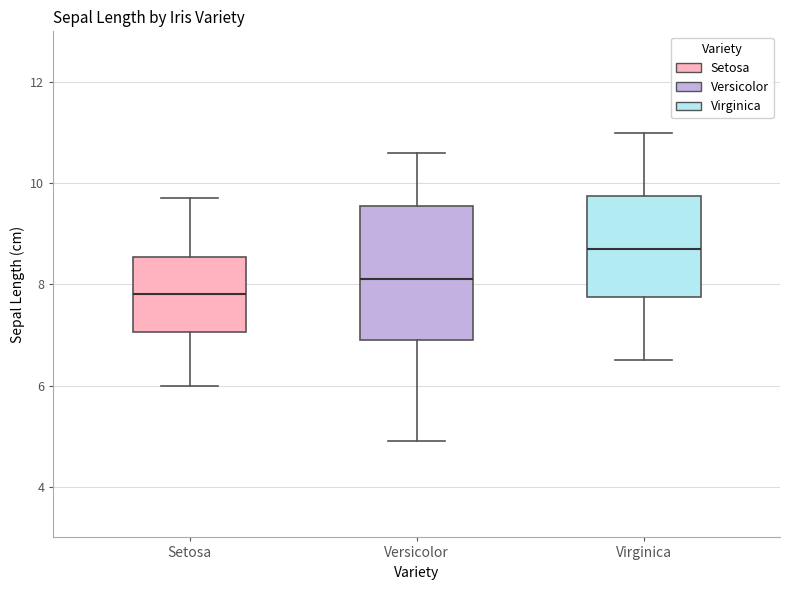

Which box has the highest median line?

Virginica